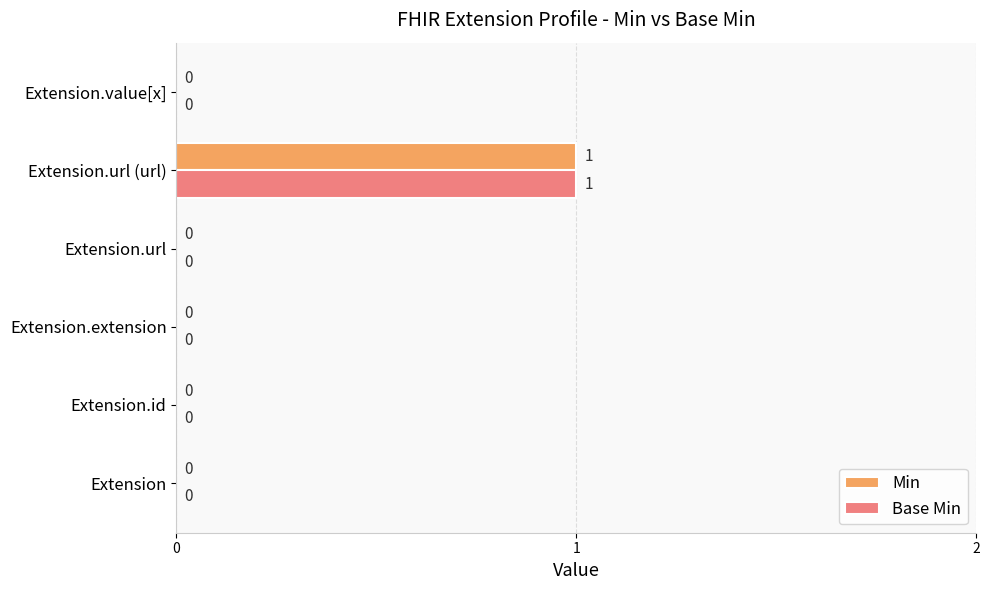

What are all the series names shown in the legend?

Min, Base Min